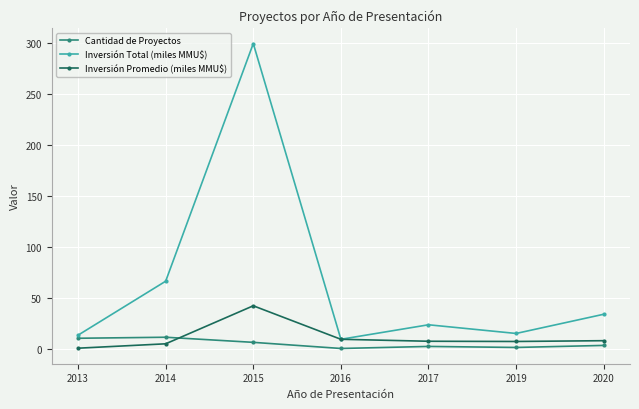

The value of Cantidad de Proyectos at 2014 is 12.0. True or false?

True